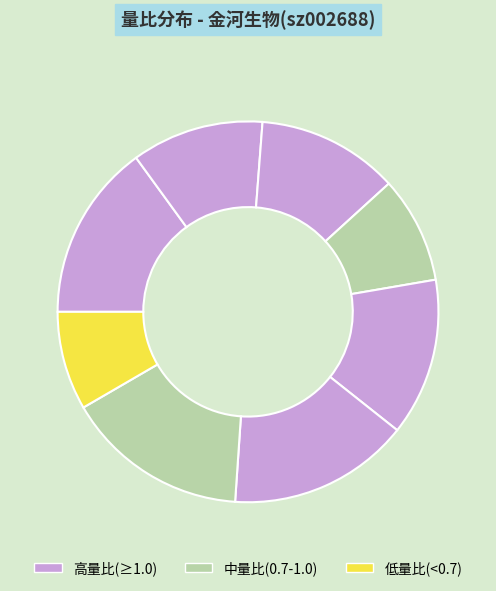

How many segments does this pie chart have?

8